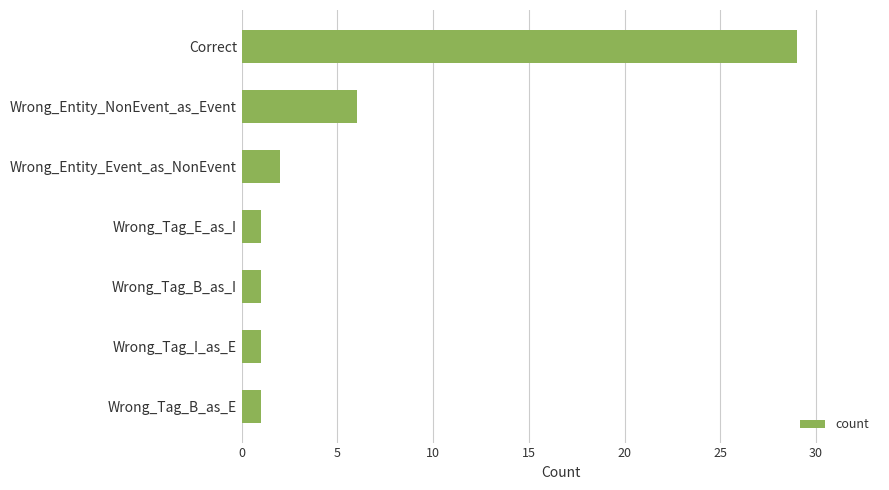

Is it true that the value at Correct is 29?

True